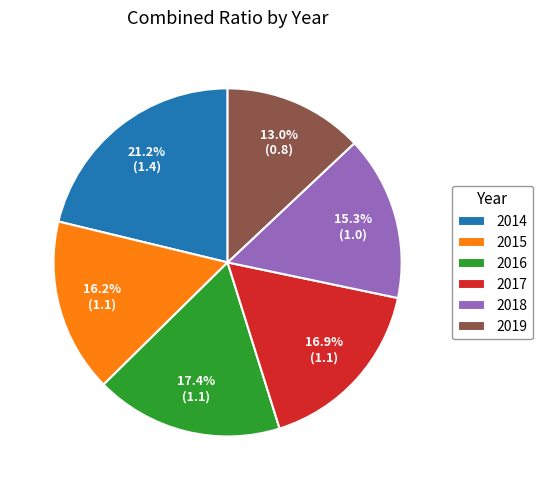

How many slices are in this pie chart?

6